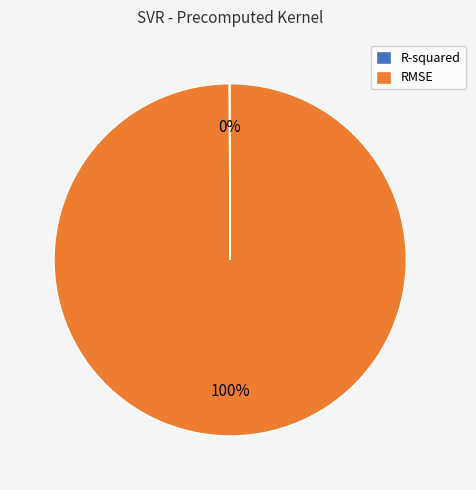

Which slice is the largest?

RMSE